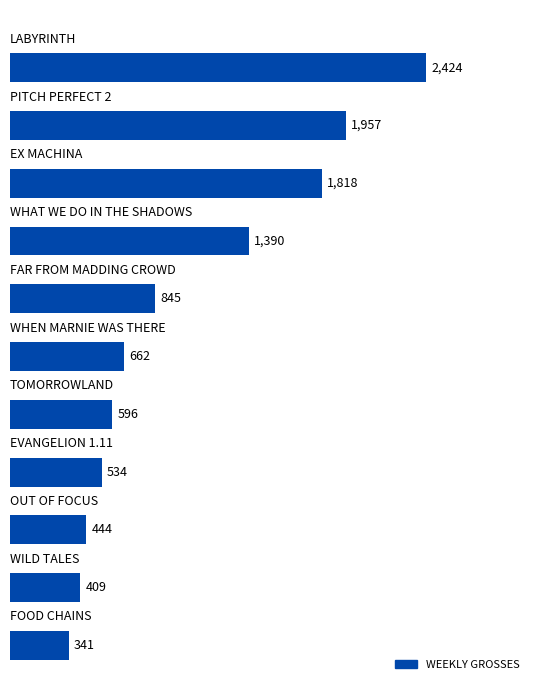

What is the sum of all values?

11420